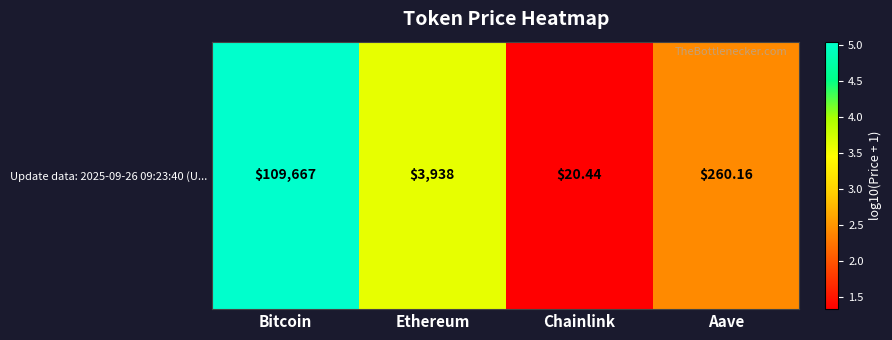

What is the approximate value at Ethereum?

3.6